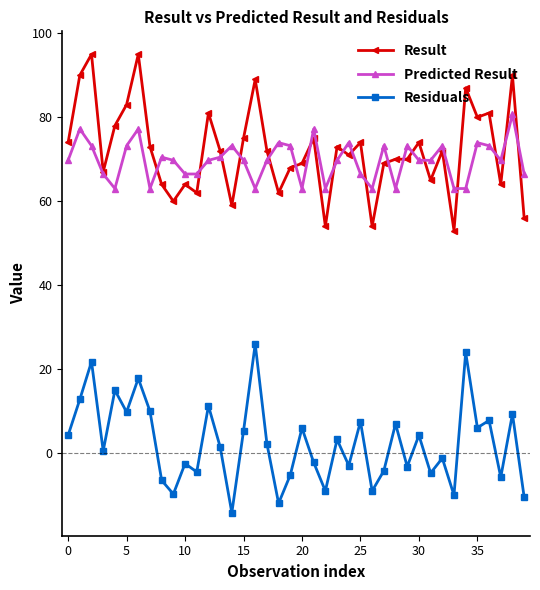

True or false: Residuals and Result cross at least once.

False